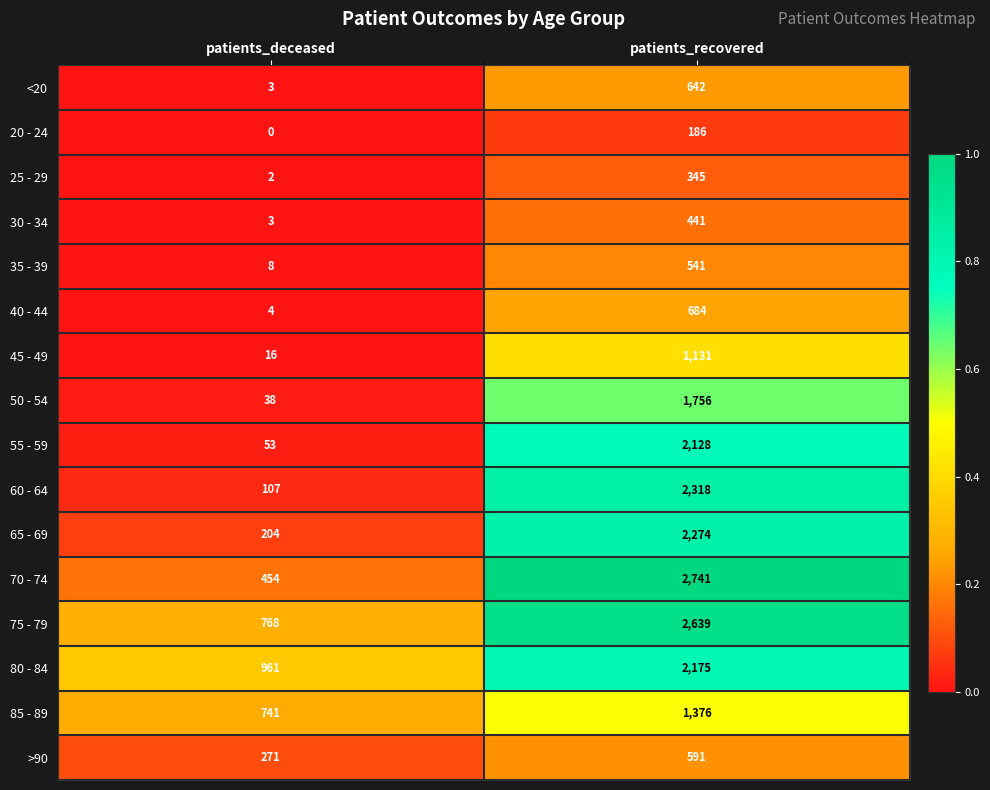

What is the spread (max minus min) of values at patients_recovered?

2555